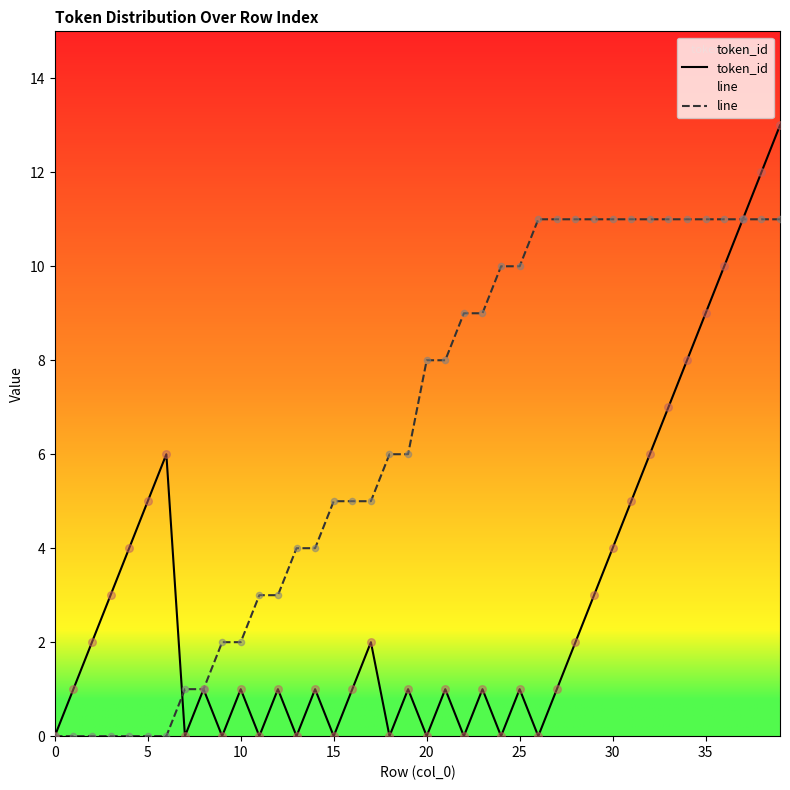

At how many categories does at least one series exceed 10?

14